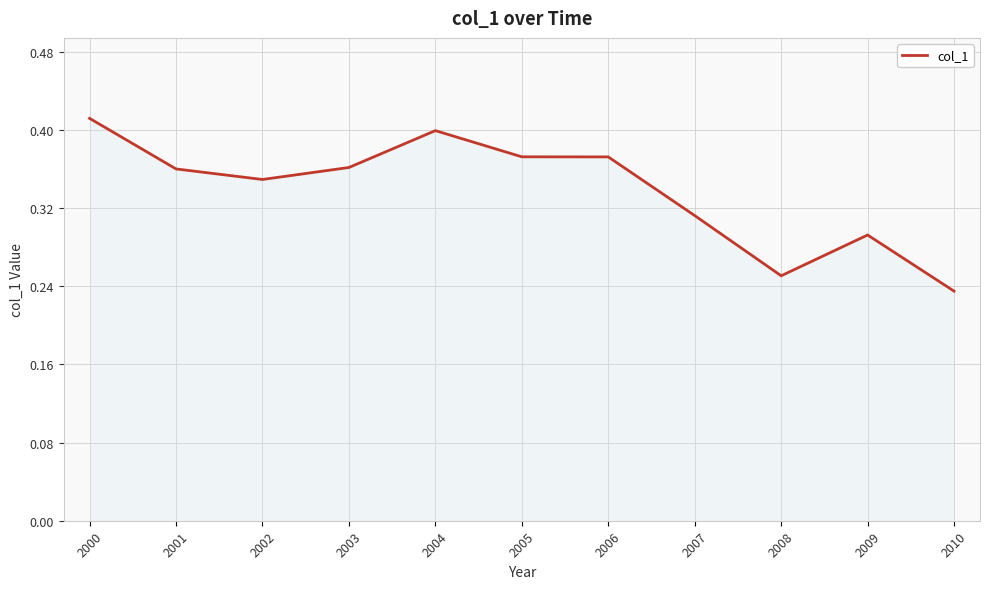

Which label corresponds to the smallest value in the chart?

2010